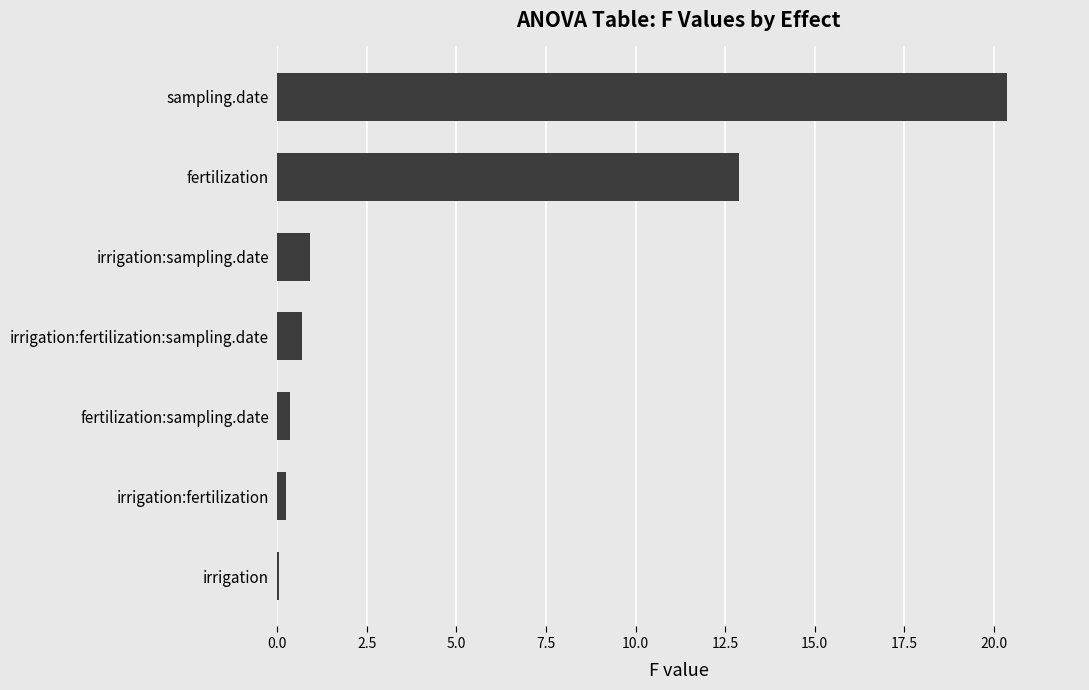

What is the maximum value shown in the chart?

20.4